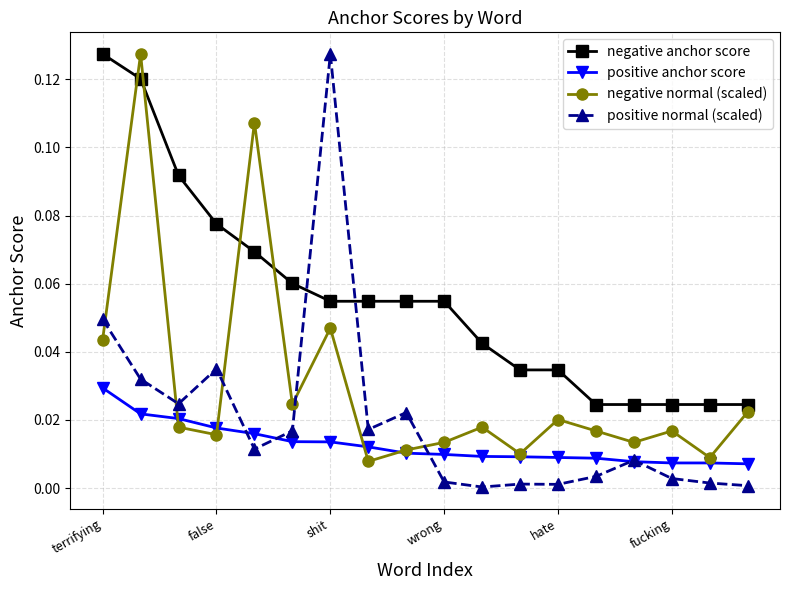

What is the sum of all positive normal (scaled) values?

0.4